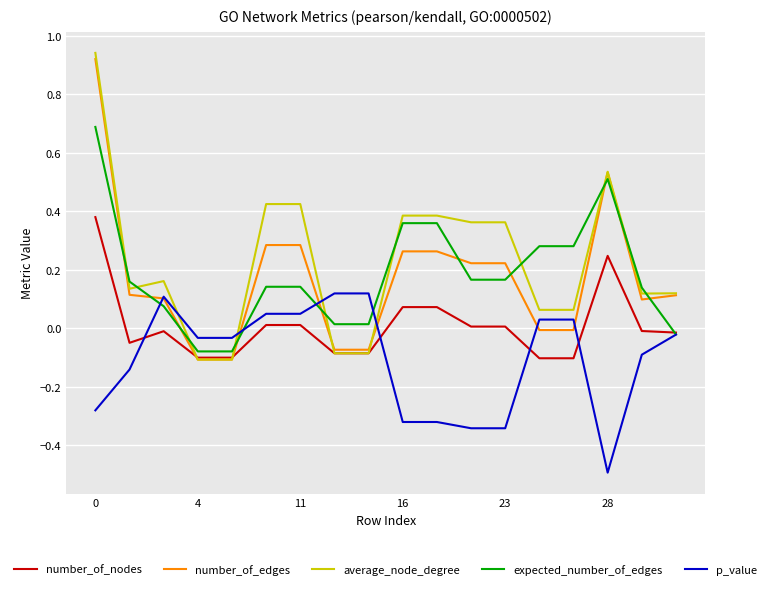

Which series has the widest spread of values?

average_node_degree